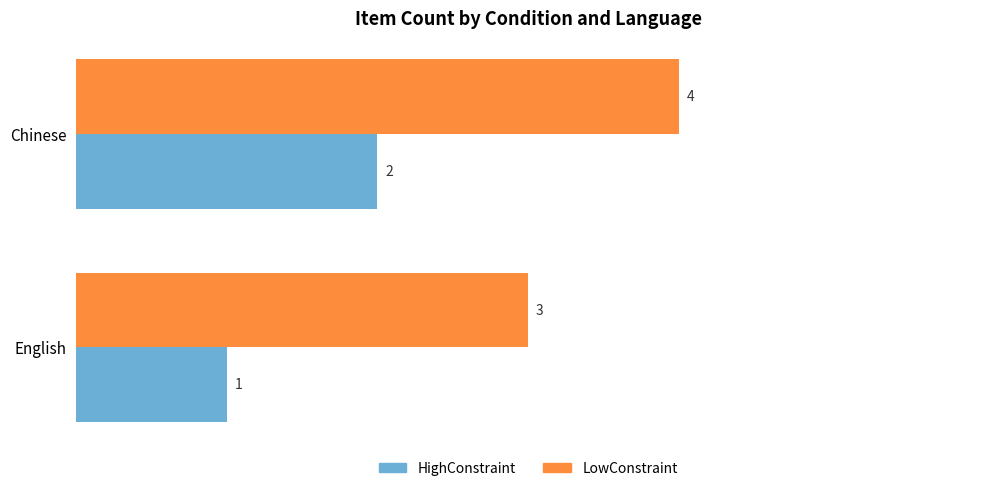

What is the sum of all HighConstraint values?

3